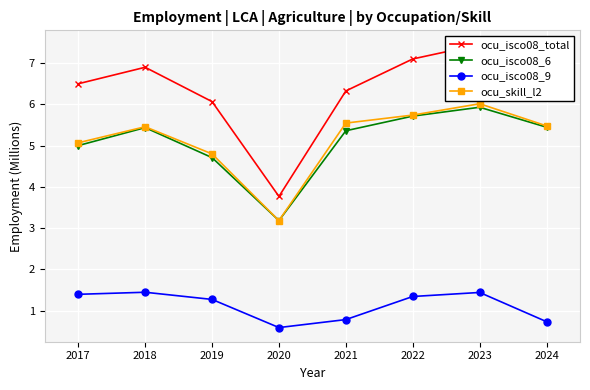

What is the maximum value for ocu_isco08_total?

7.5